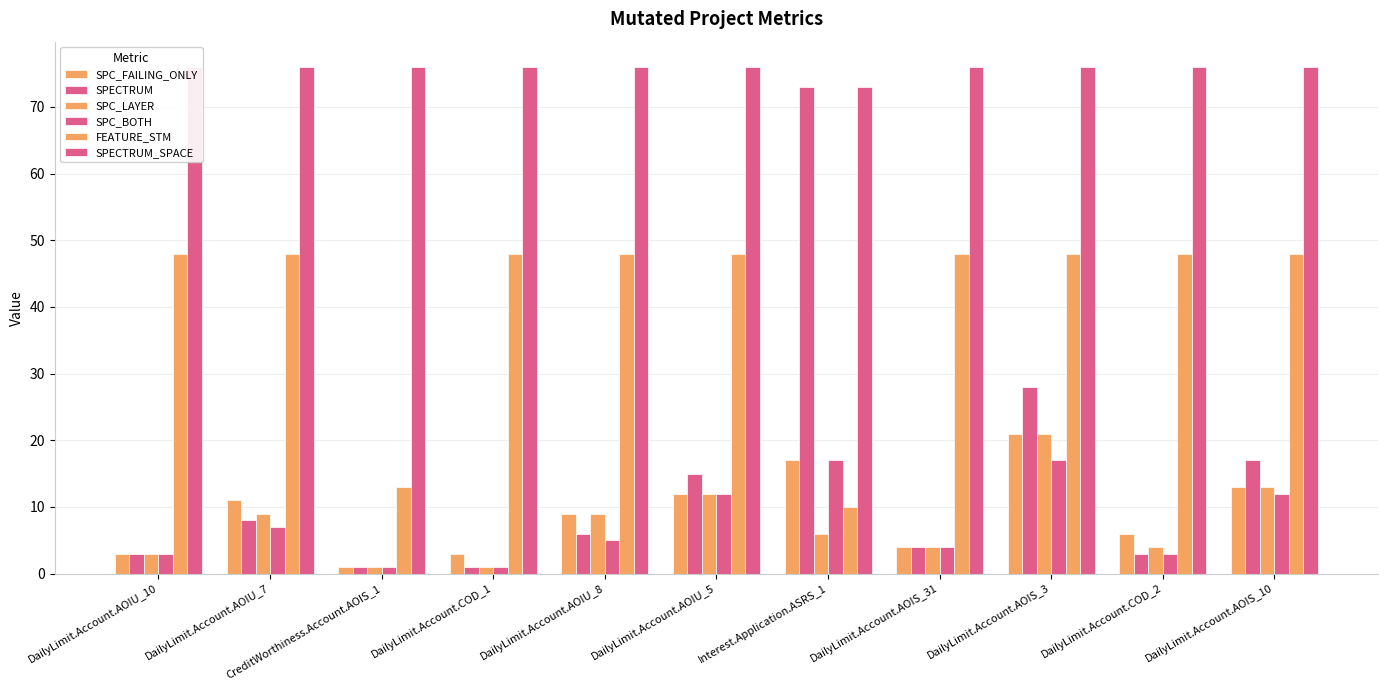

At which label does SPC_LAYER first exceed 6?

DailyLimit.Account.AOIU_7